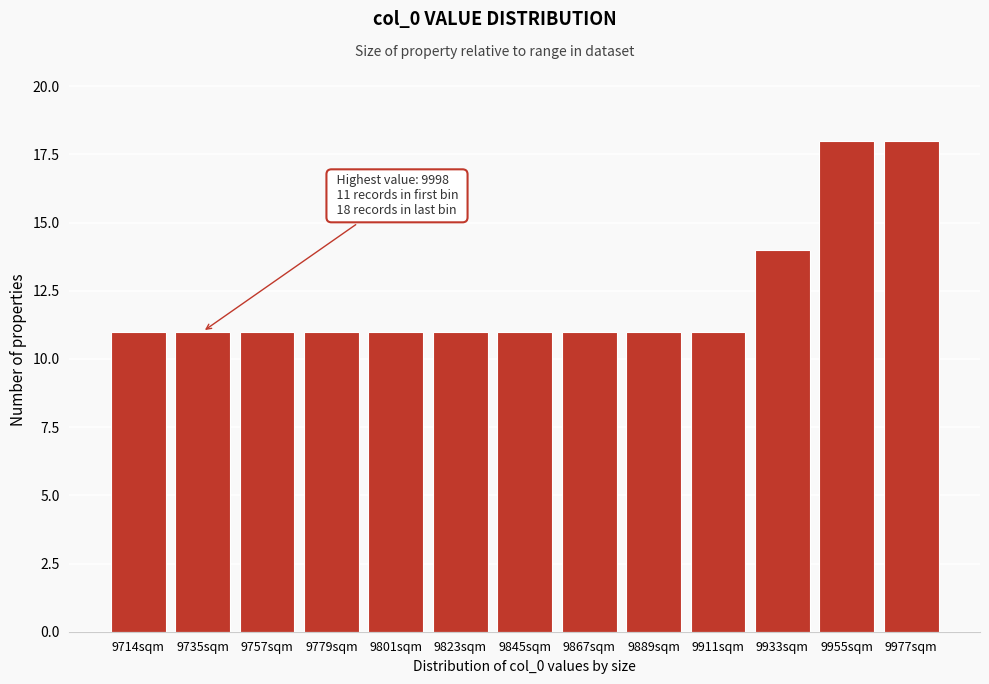

Reading left to right, extract all data points from this chart.

9714sqm=11	9735sqm=11	9757sqm=11	9779sqm=11	9801sqm=11	9823sqm=11	9845sqm=11	9867sqm=11	9889sqm=11	9911sqm=11	9933sqm=14	9955sqm=18	9977sqm=18